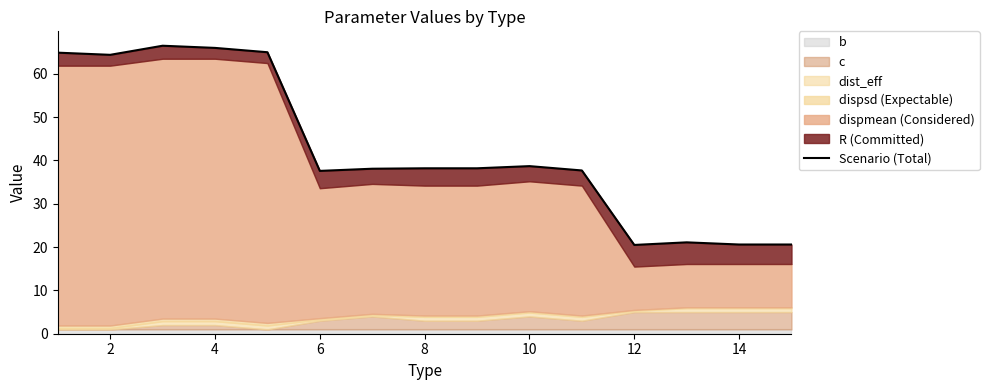

How many data points are above 38?

9